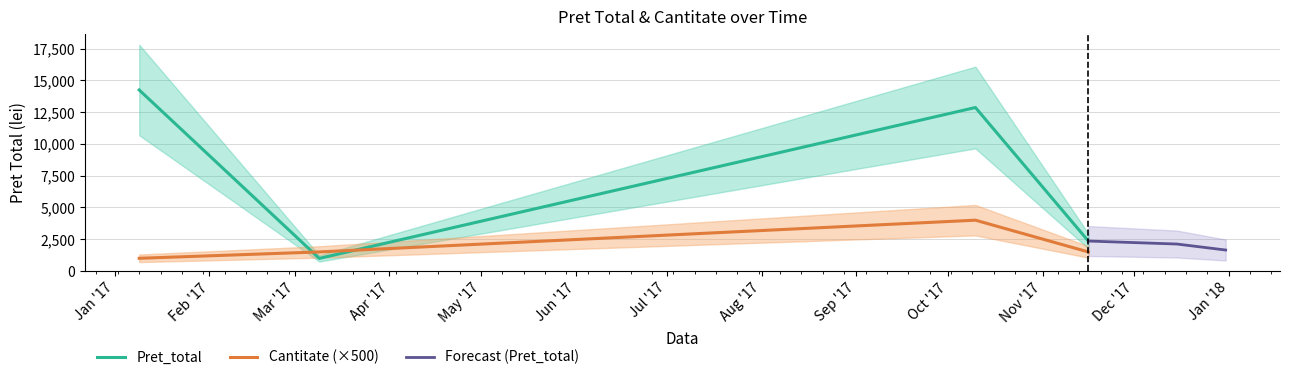

How many times do Pret_total and Cantitate (×500) cross each other?

2